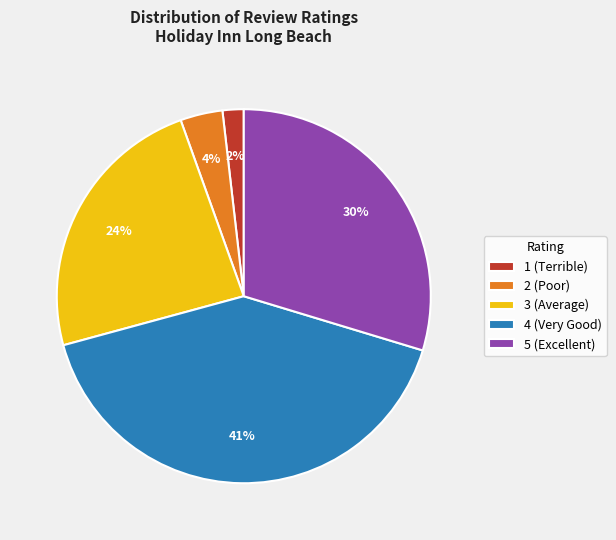

To the nearest percent, what is the combined percentage of 5 (Excellent) and 3 (Average)?

53%